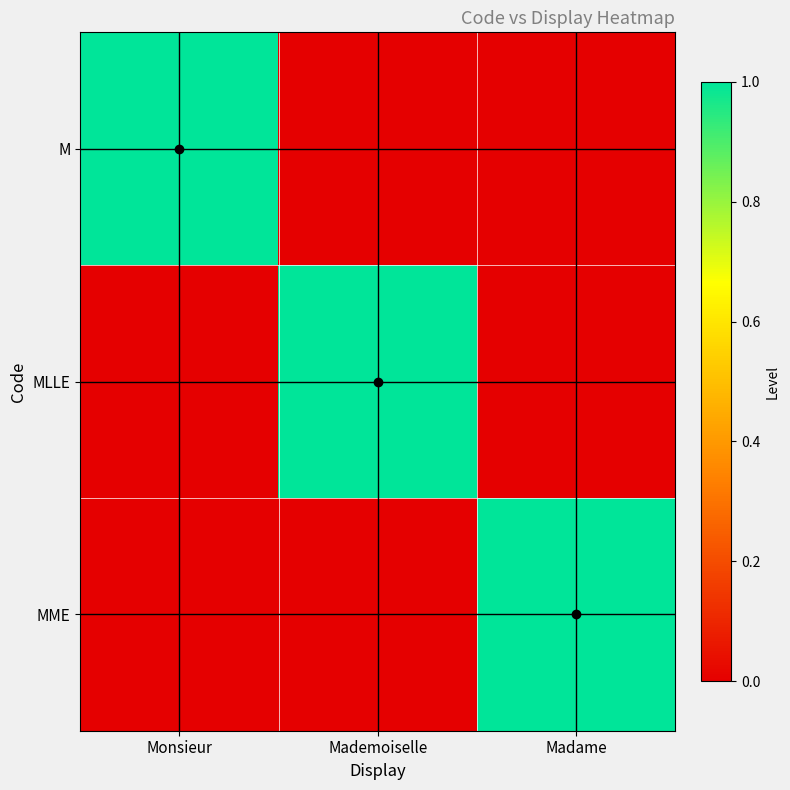

Count the number of data series in this chart.

3